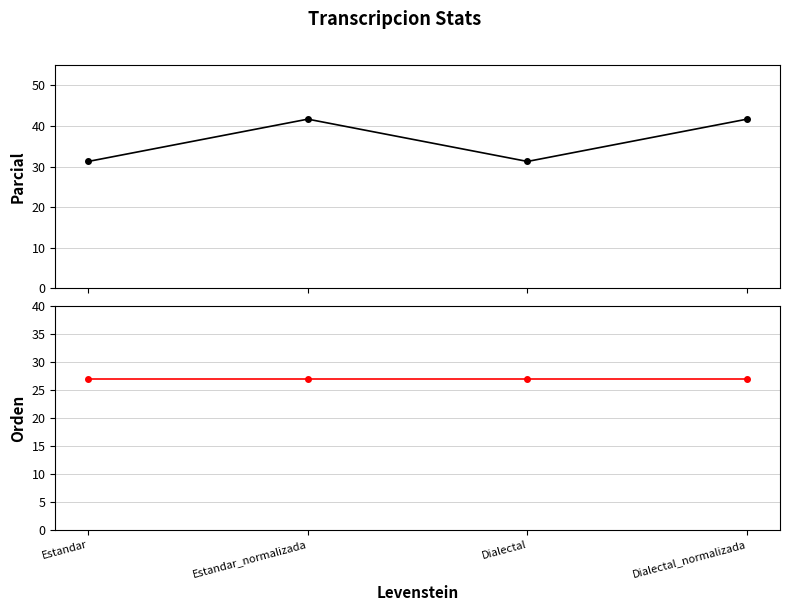

What is the difference between the maximum and minimum values in the Parcial series?

10.4